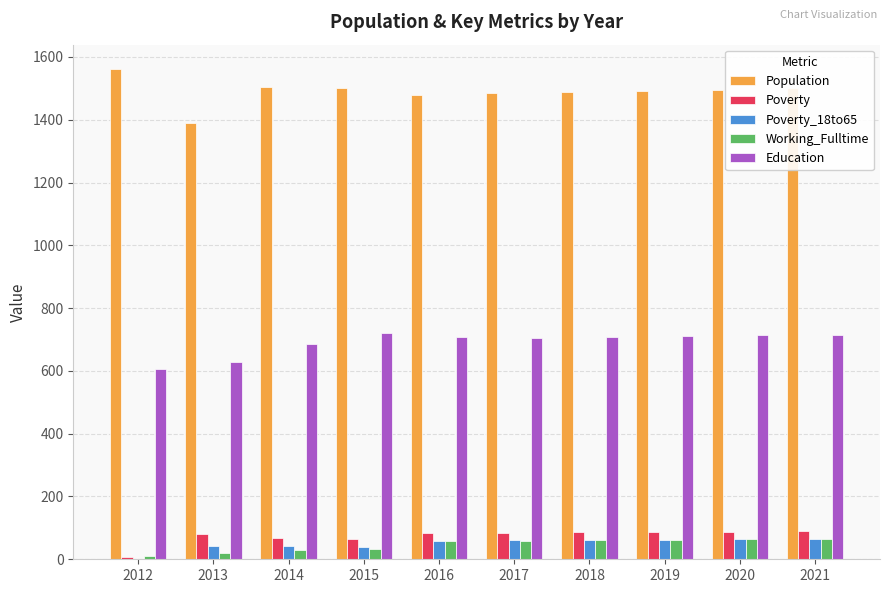

Is it true that Working_Fulltime equals 29 at 2014?

True